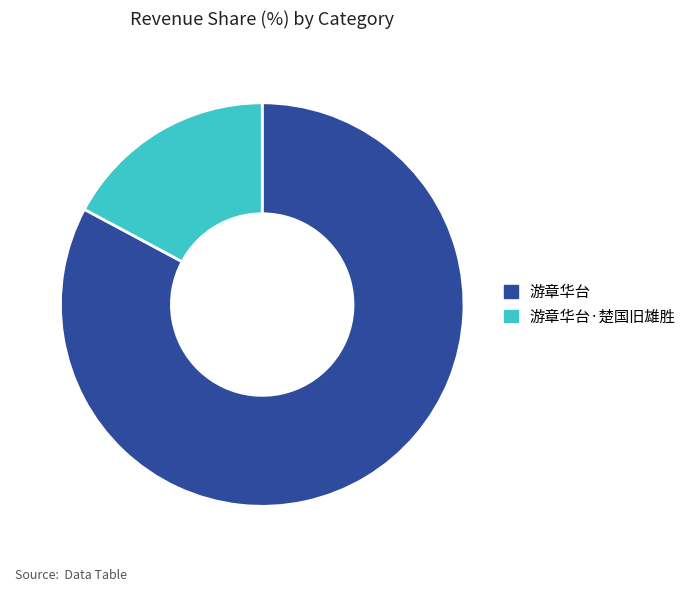

Which has a higher value, 游章华台 or 游章华台·楚国旧雄胜?

游章华台